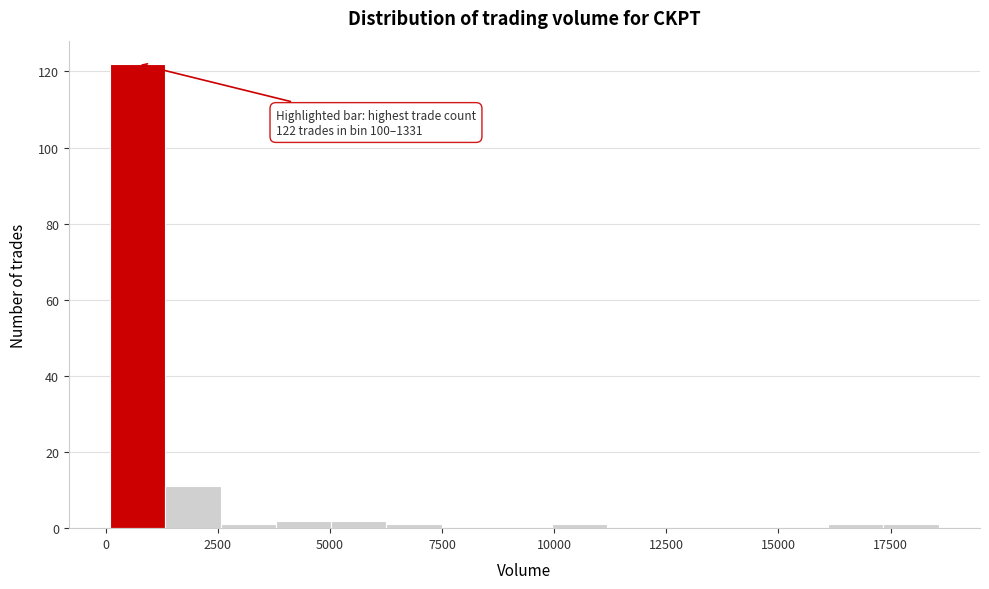

Read against the x-axis, roughly where is the centre of the tallest bar?

500